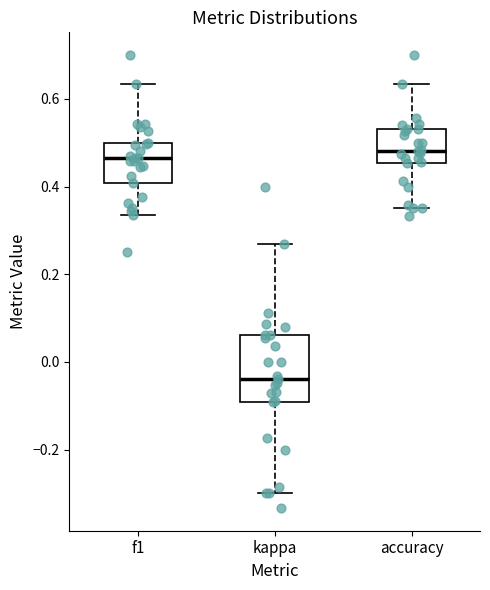

Which box is the tallest, from its lower edge to its upper edge?

kappa